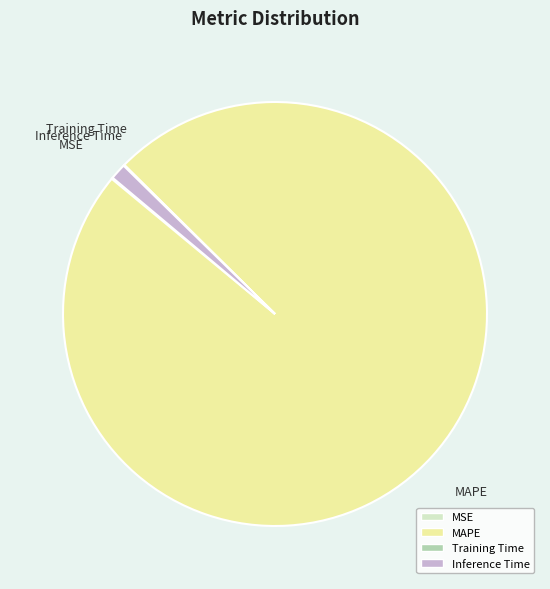

True or false: MAPE accounts for 99% of the total.

True